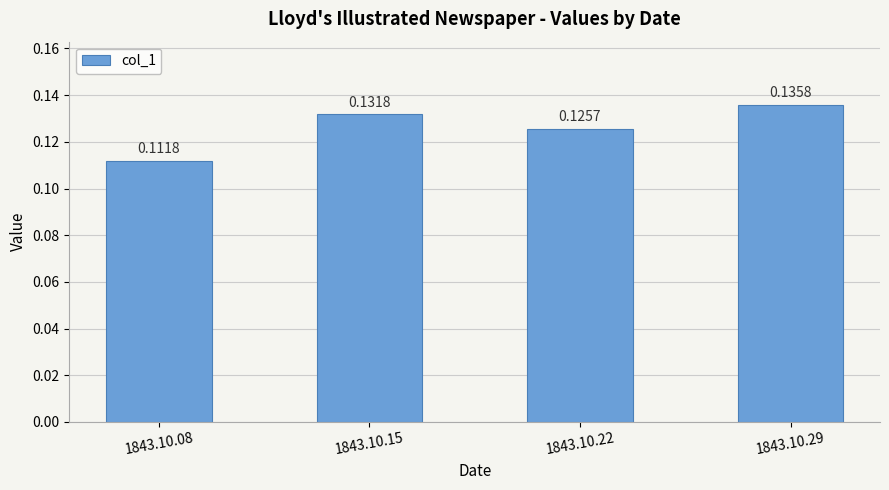

Which has a higher value, 1843.10.22 or 1843.10.08?

1843.10.22